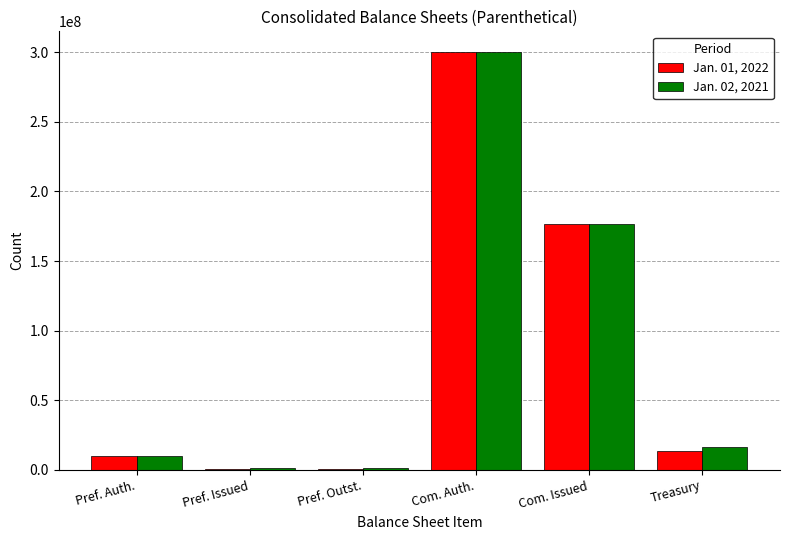

Which category has the highest value in the Jan. 02, 2021 series?

Com. Auth.